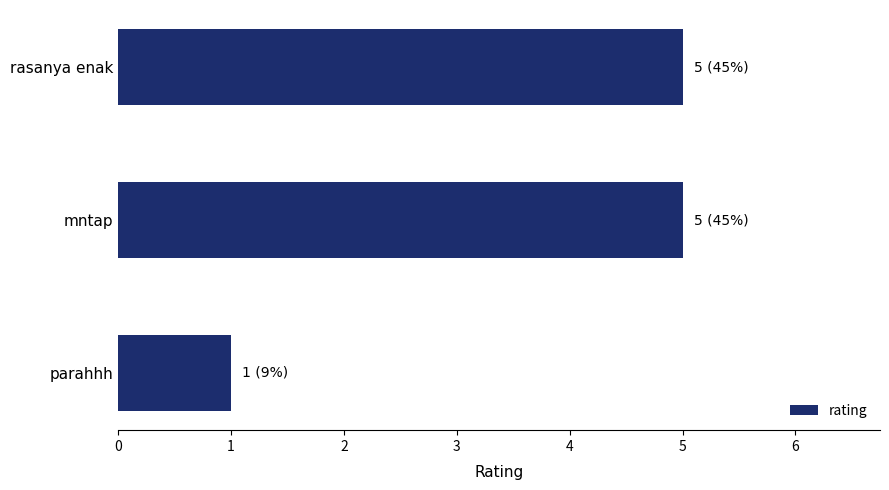

What is the label of the 1st bar from the top?

rasanya enak